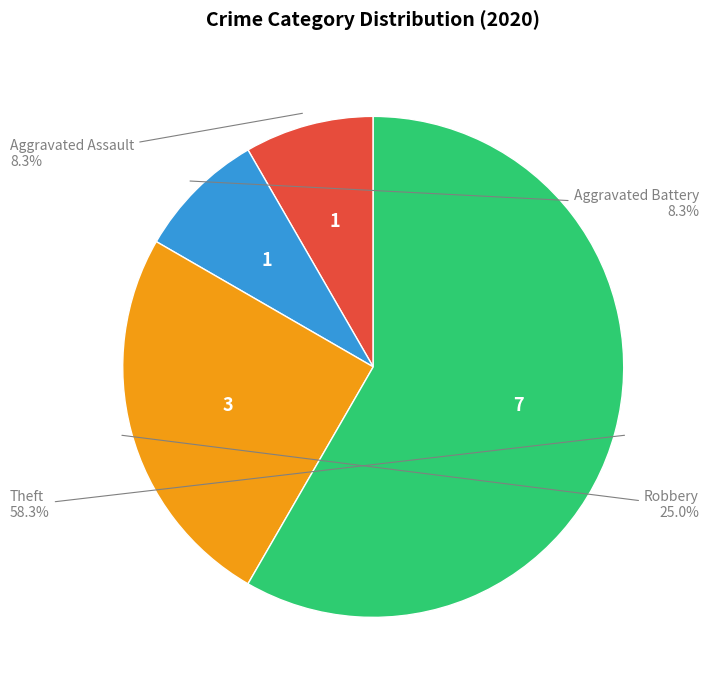

What percentage is the Theft slice, to the nearest percent?

58%